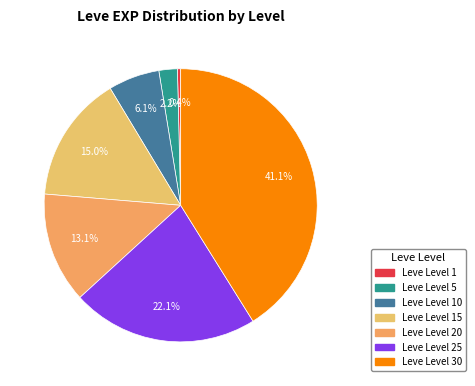

How many segments does this pie chart have?

7